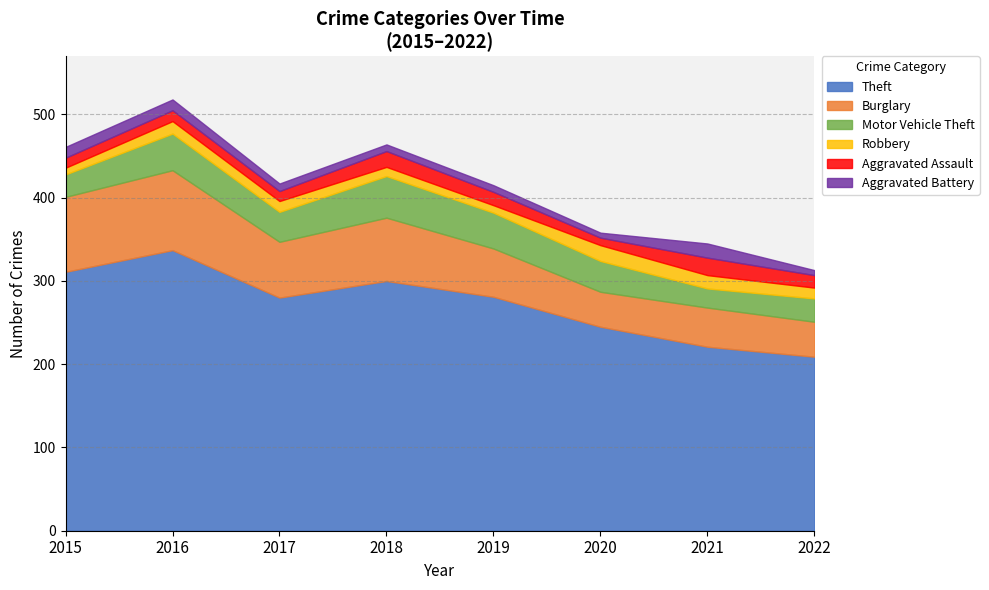

Which series has the widest spread of values?

Theft